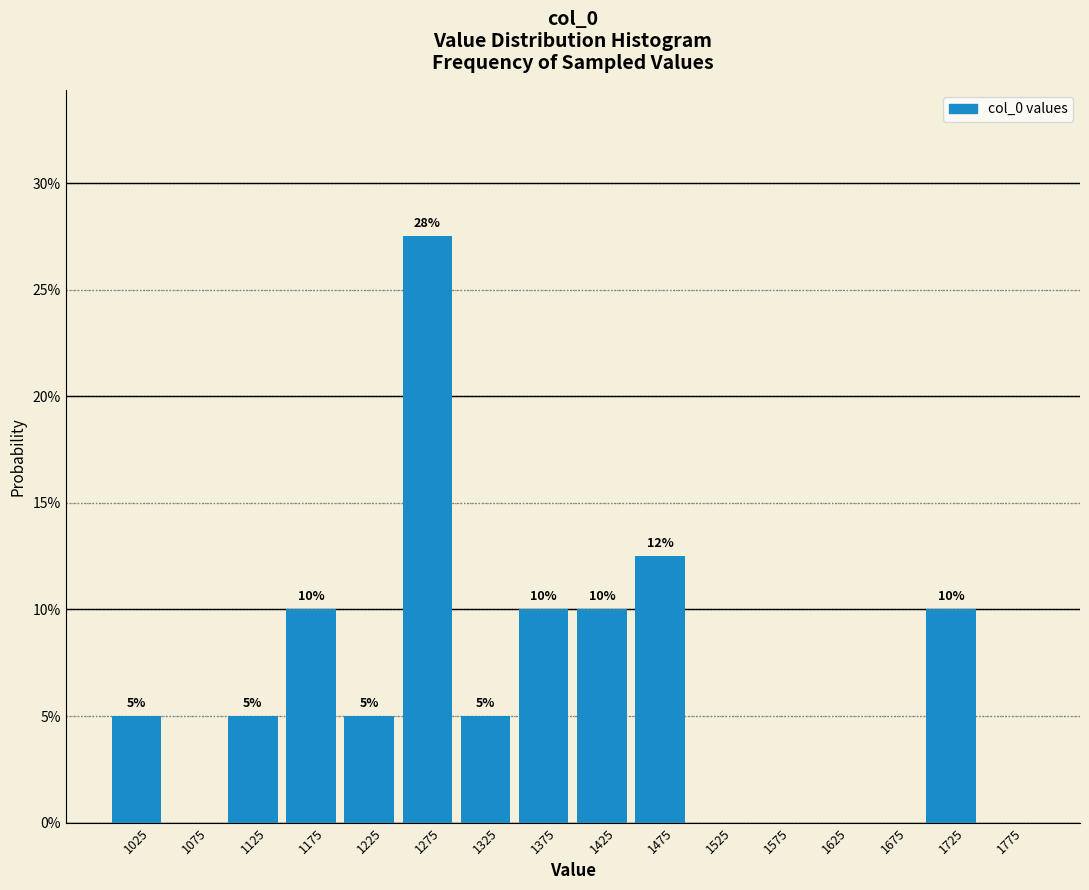

Over which range of the x-axis is the bar tallest?

1250 to 1300